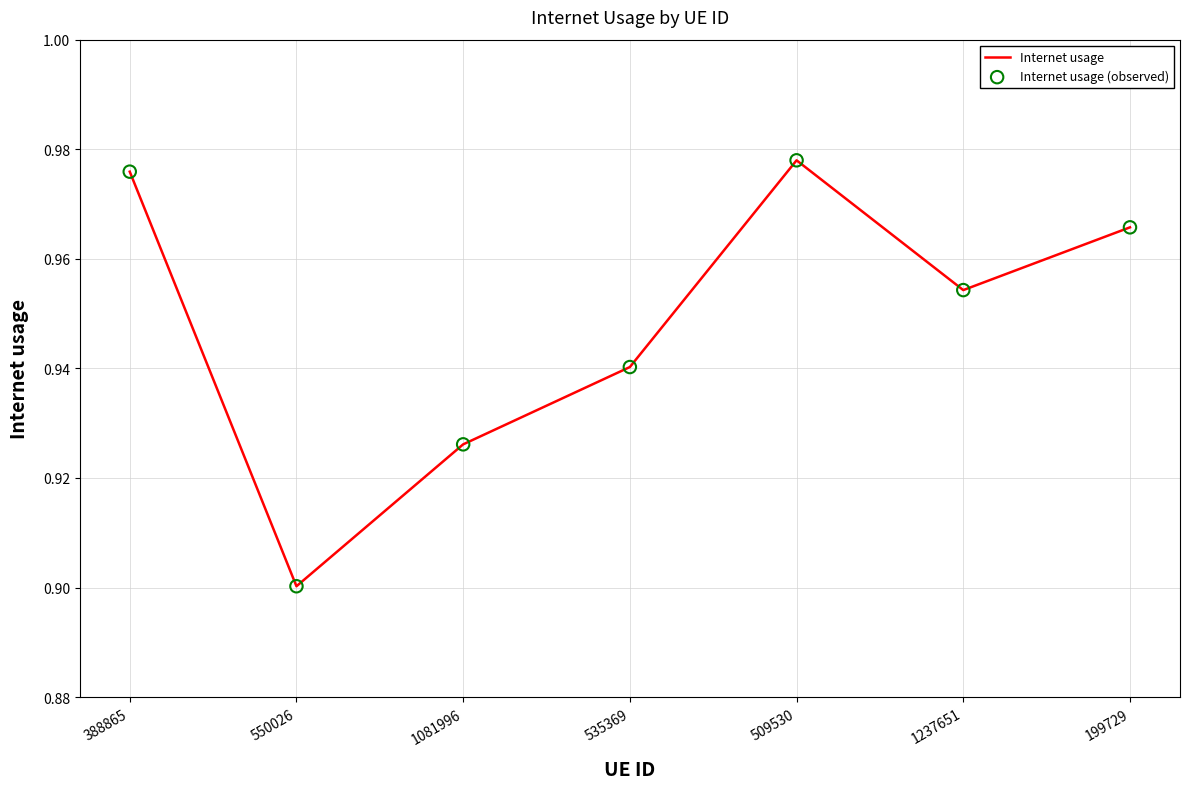

What is the sum of the values at 199729 and 535369?

1.9